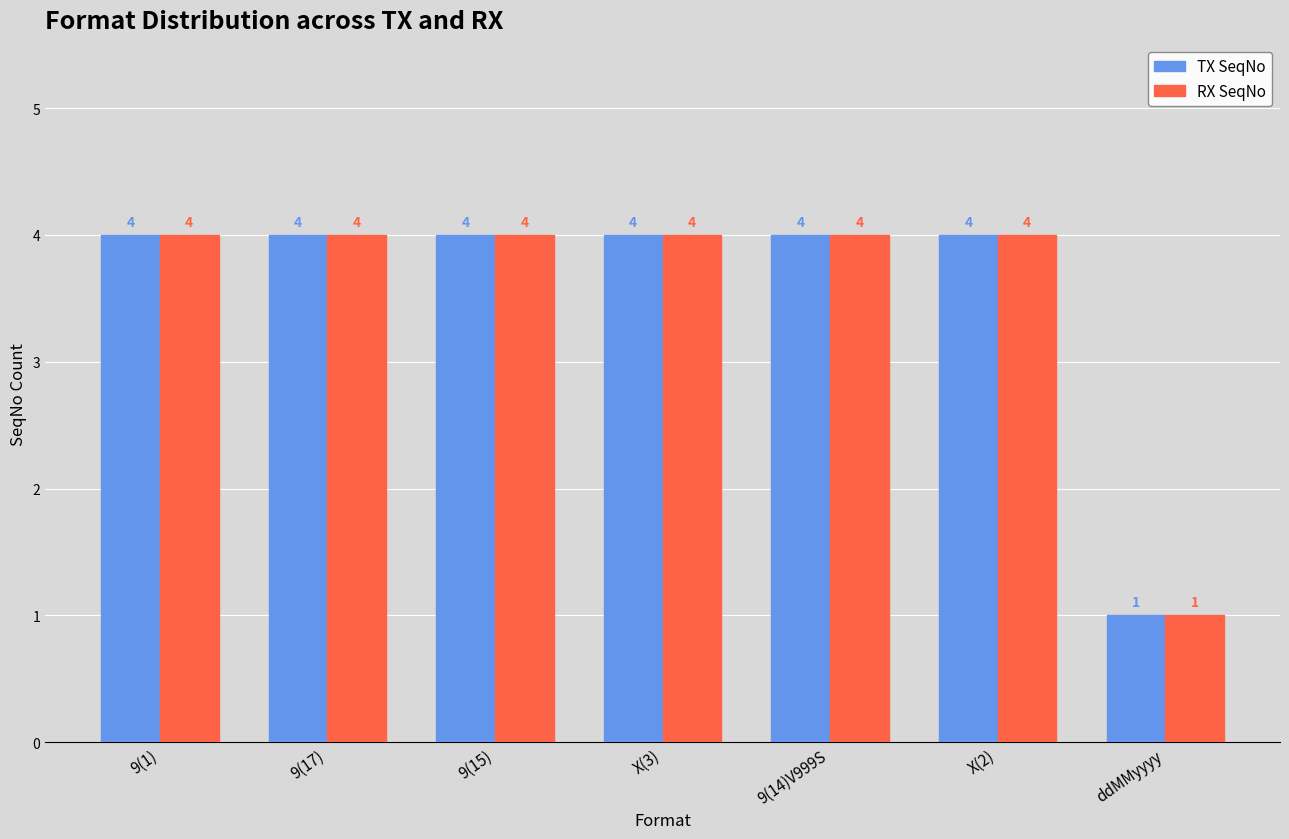

What is the value of the RX SeqNo bar at the 3rd from the left?

4